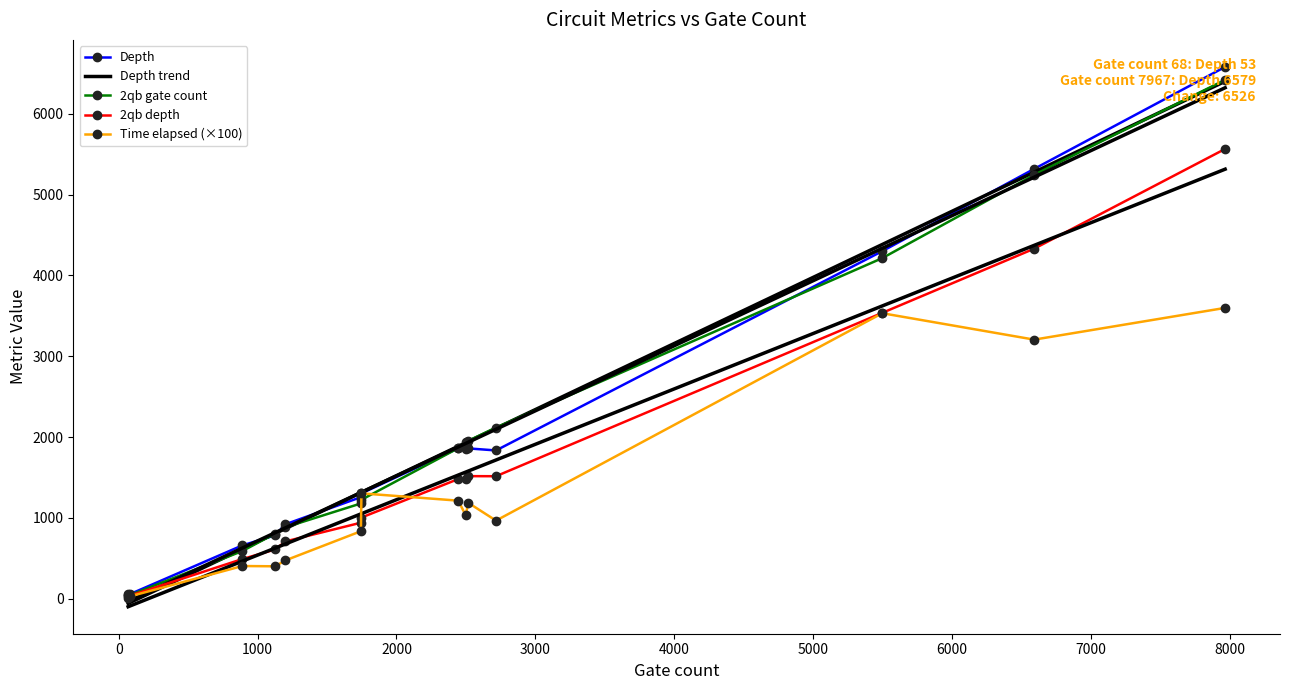

Does the chart have visible grid lines?

No